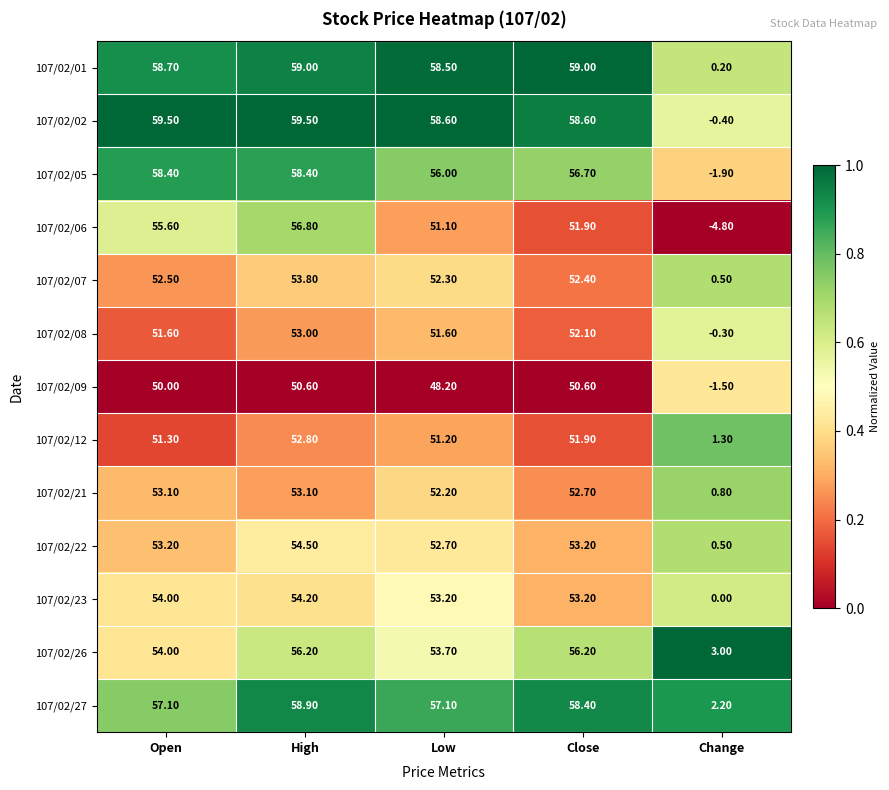

Which category has the lowest value across all series?

Change